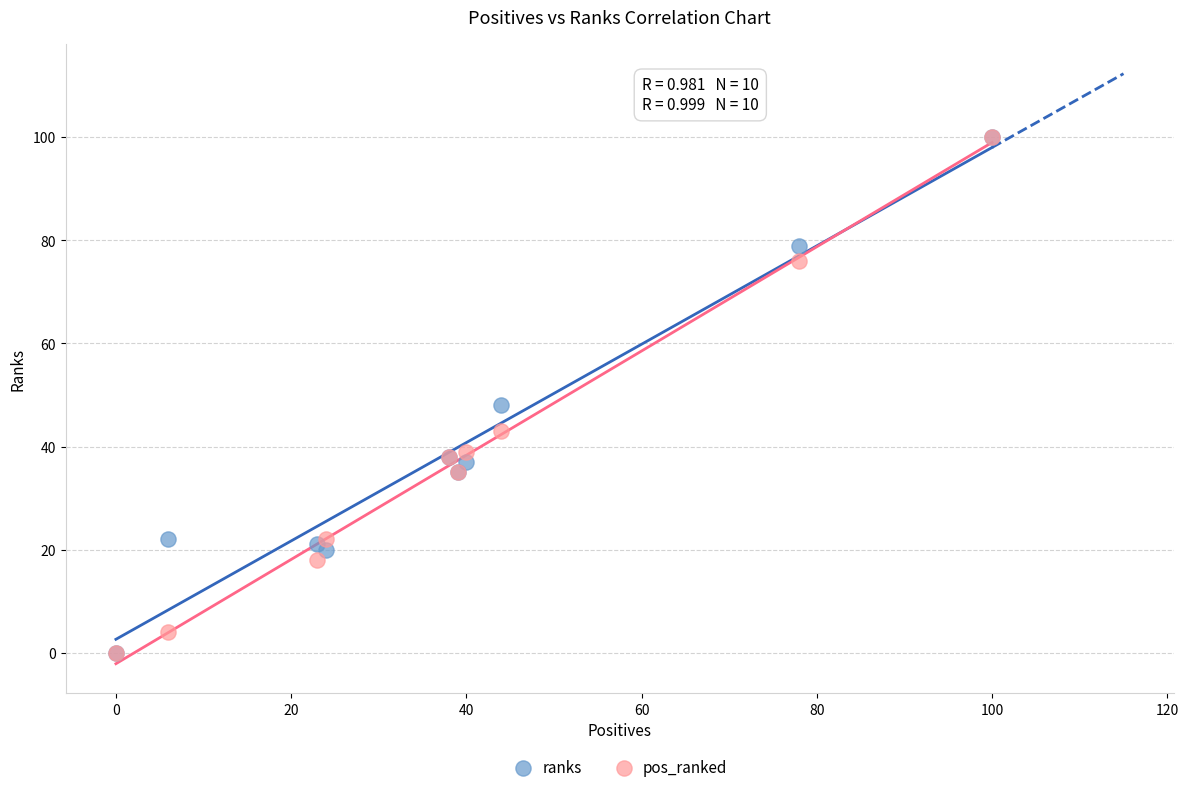

What are all the series names shown in the legend?

ranks, pos_ranked